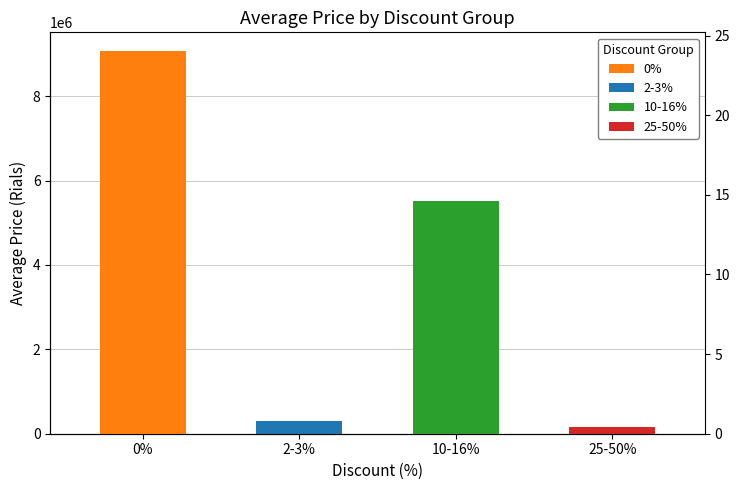

Rank the categories by value from highest to lowest.

0%, 10-16%, 2-3%, 25-50%